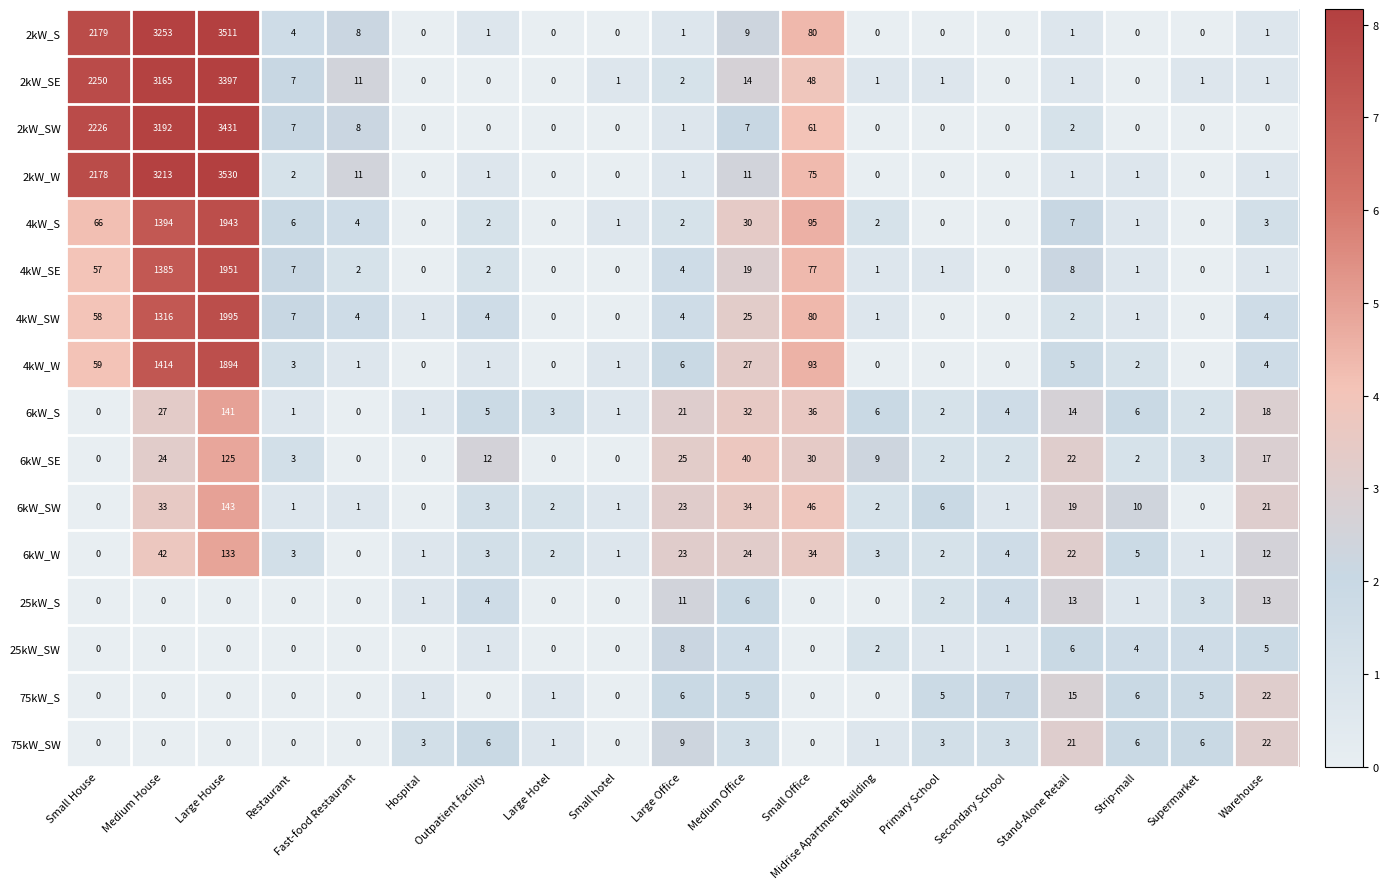

The 4kW_W series shows 0 at Fast-food Restaurant. True or false?

False